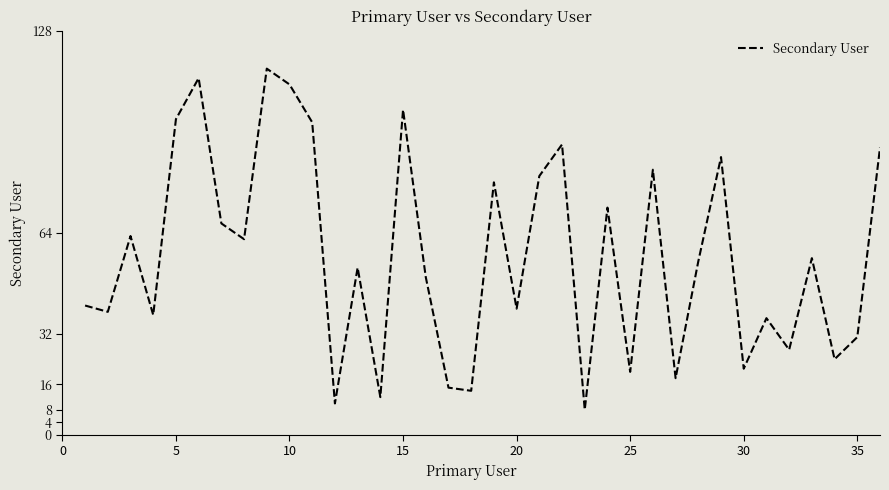

What is the smallest value displayed?

8